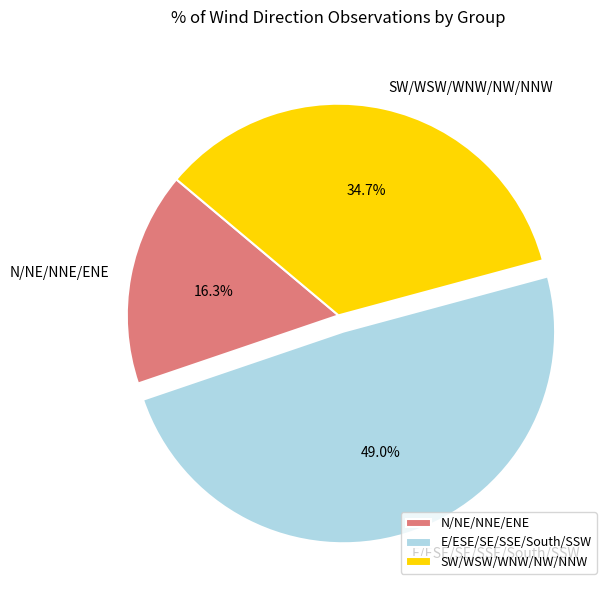

Which slice is the largest?

E/ESE/SE/SSE/South/SSW